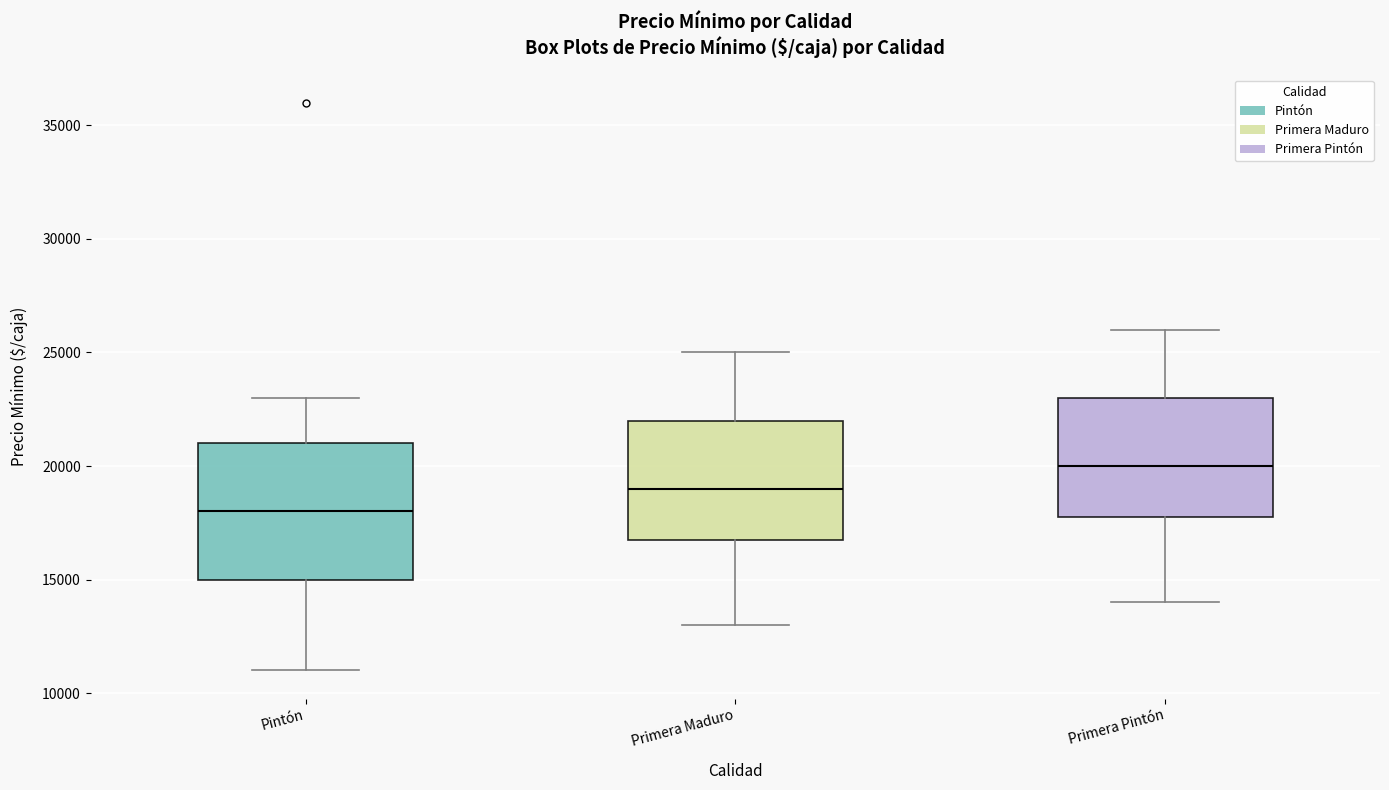

Which box's median line is the lowest?

Pintón